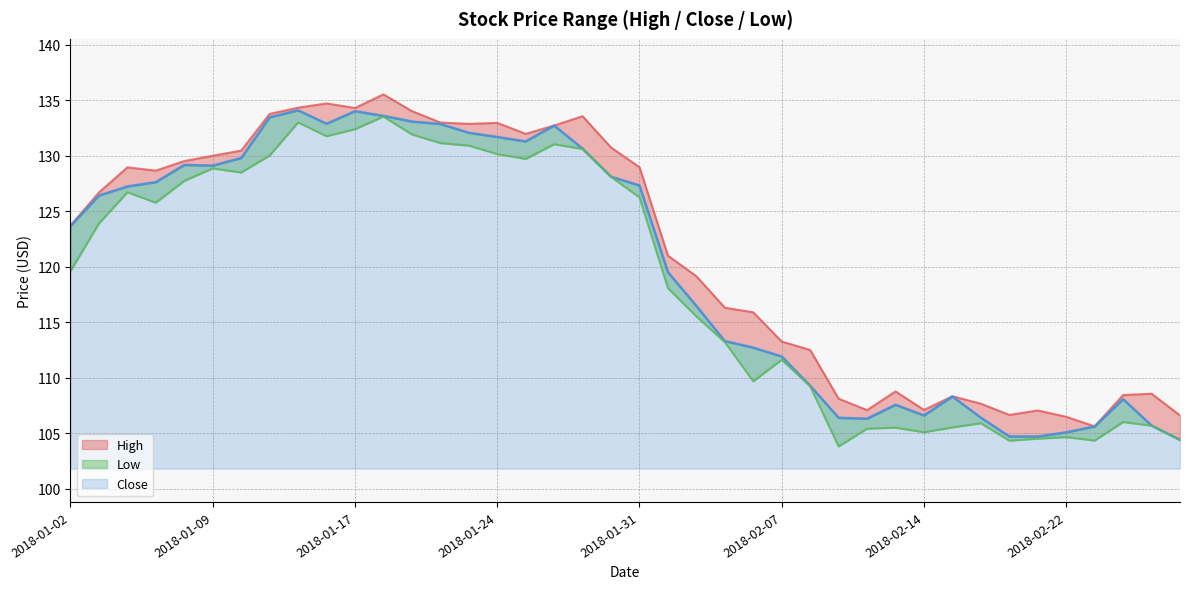

Between 2018-02-16 and 2018-02-20, which series saw the biggest shift?

Close